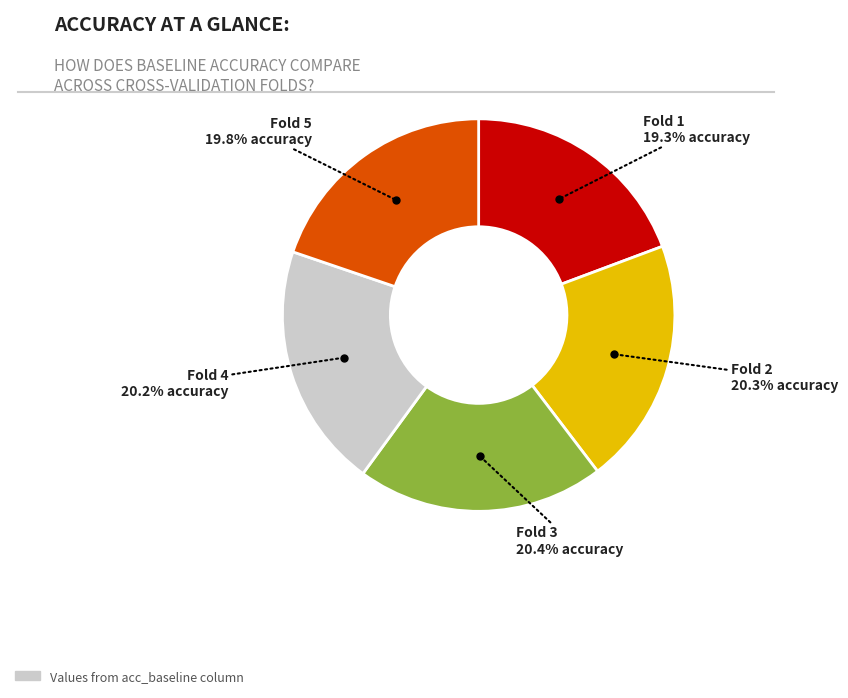

Is there a majority slice in this chart?

No